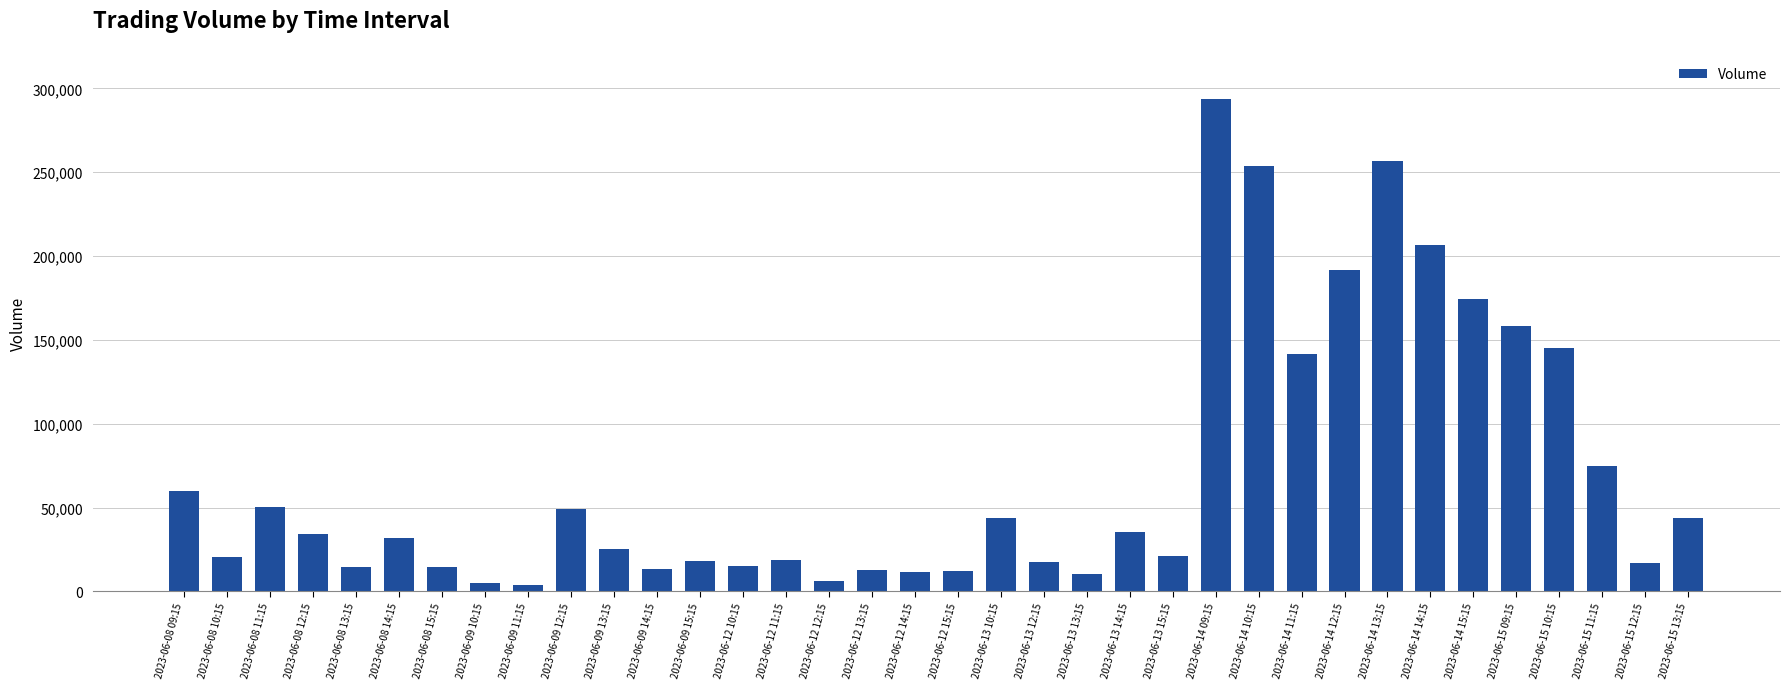

Which has a higher value, 2023-06-12 15:15 or 2023-06-12 10:15?

2023-06-12 10:15